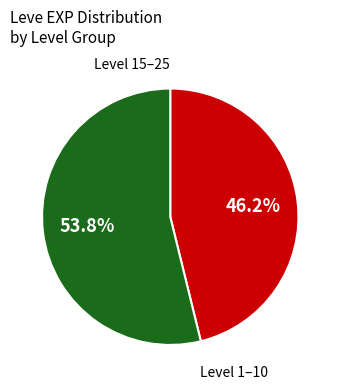

Does any single category account for the majority?

Yes